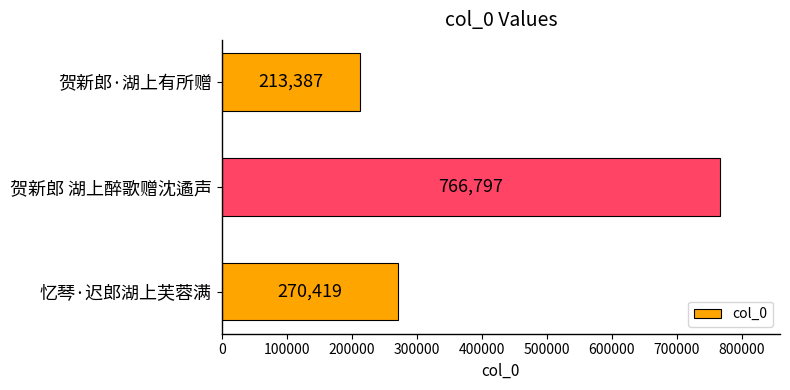

List the labels in order of value, largest first.

贺新郎 湖上醉歌赠沈遹声, 忆琴·迟郎湖上芙蓉满, 贺新郎·湖上有所赠